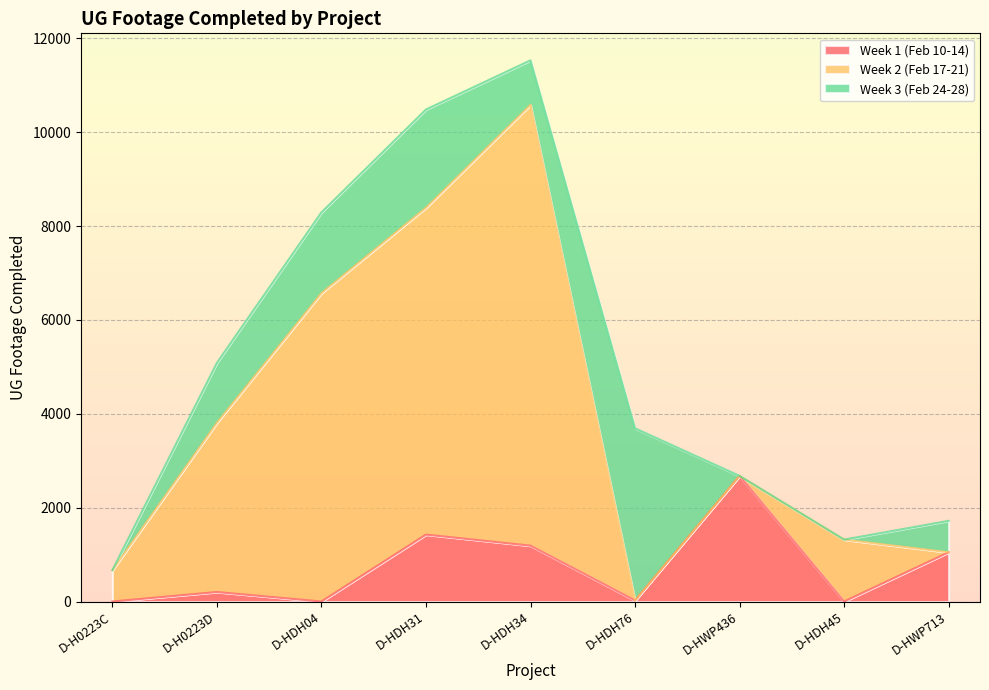

What position from the left is D-HDH45?

8